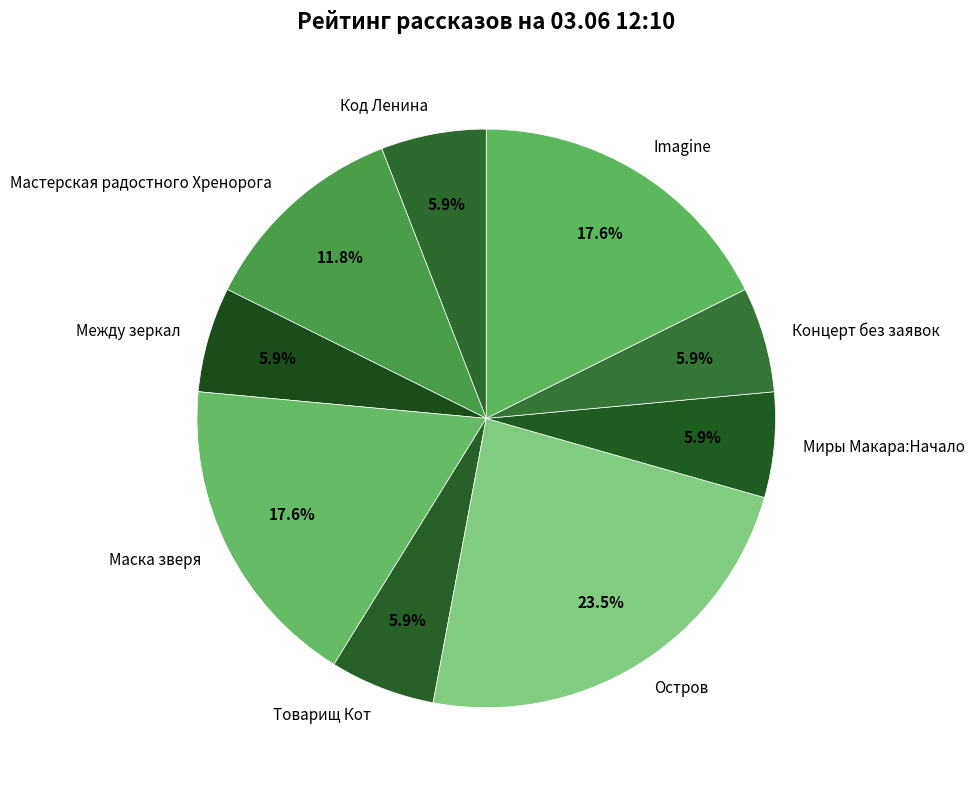

Which category has the biggest portion of the pie?

Остров